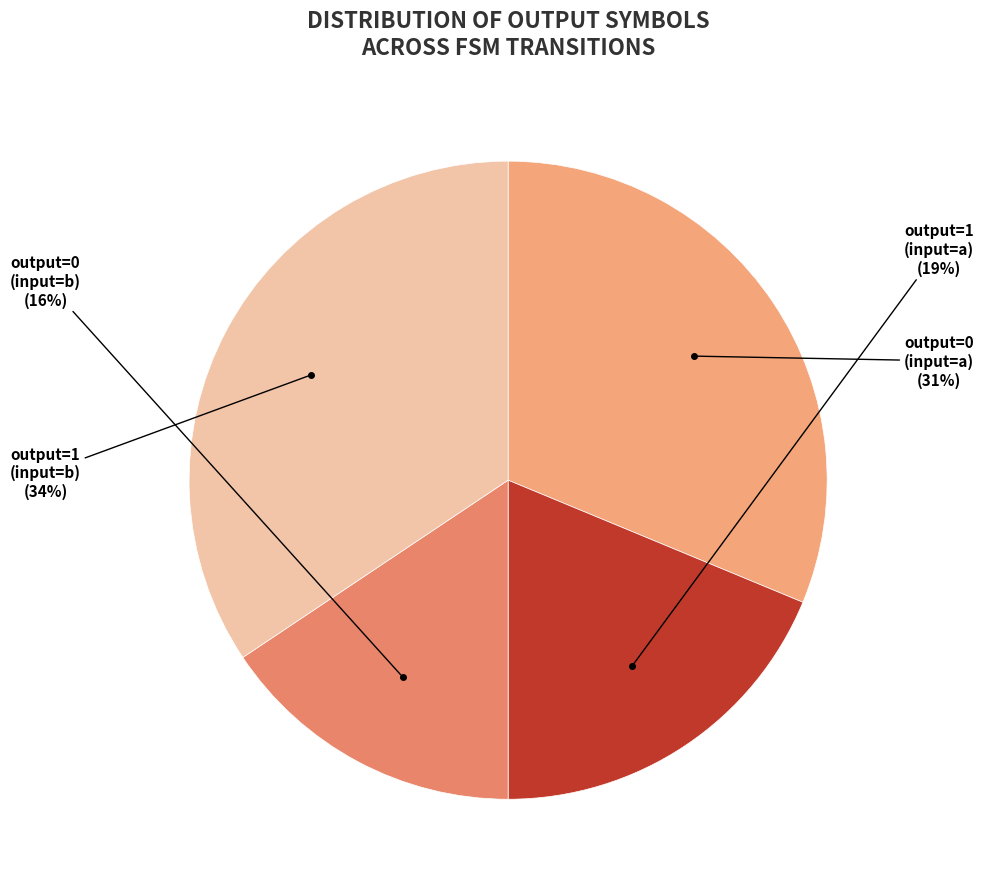

How many segments does this pie chart have?

4